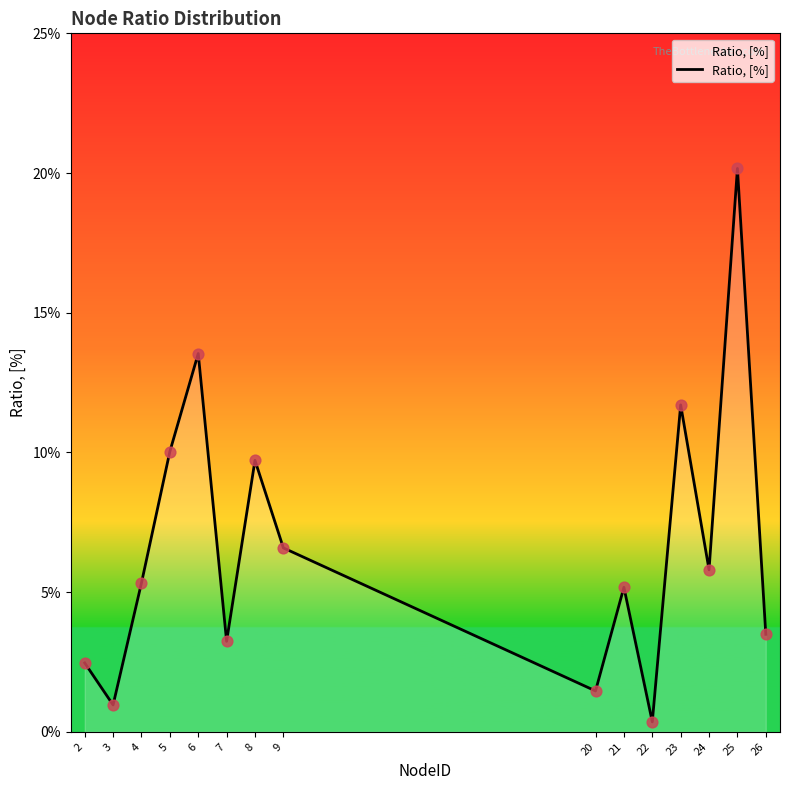

What is the change in value from 3 to 6?

+0.1